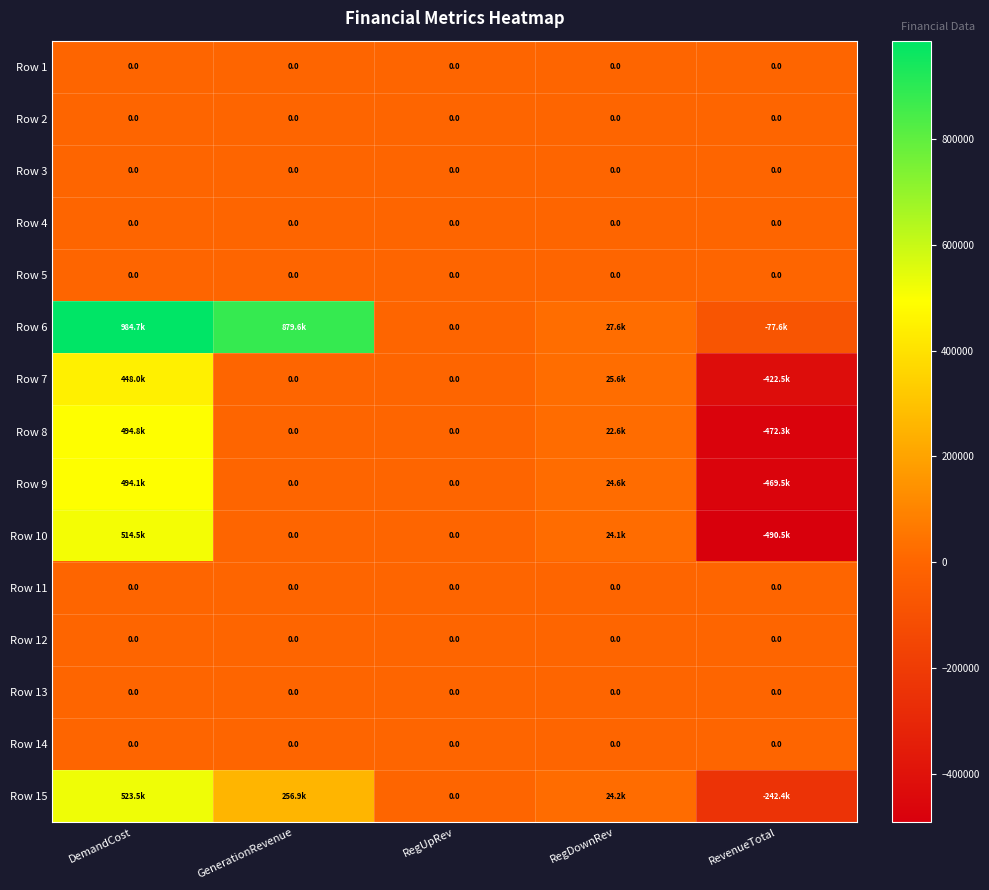

How many categories are shown in the chart?

5